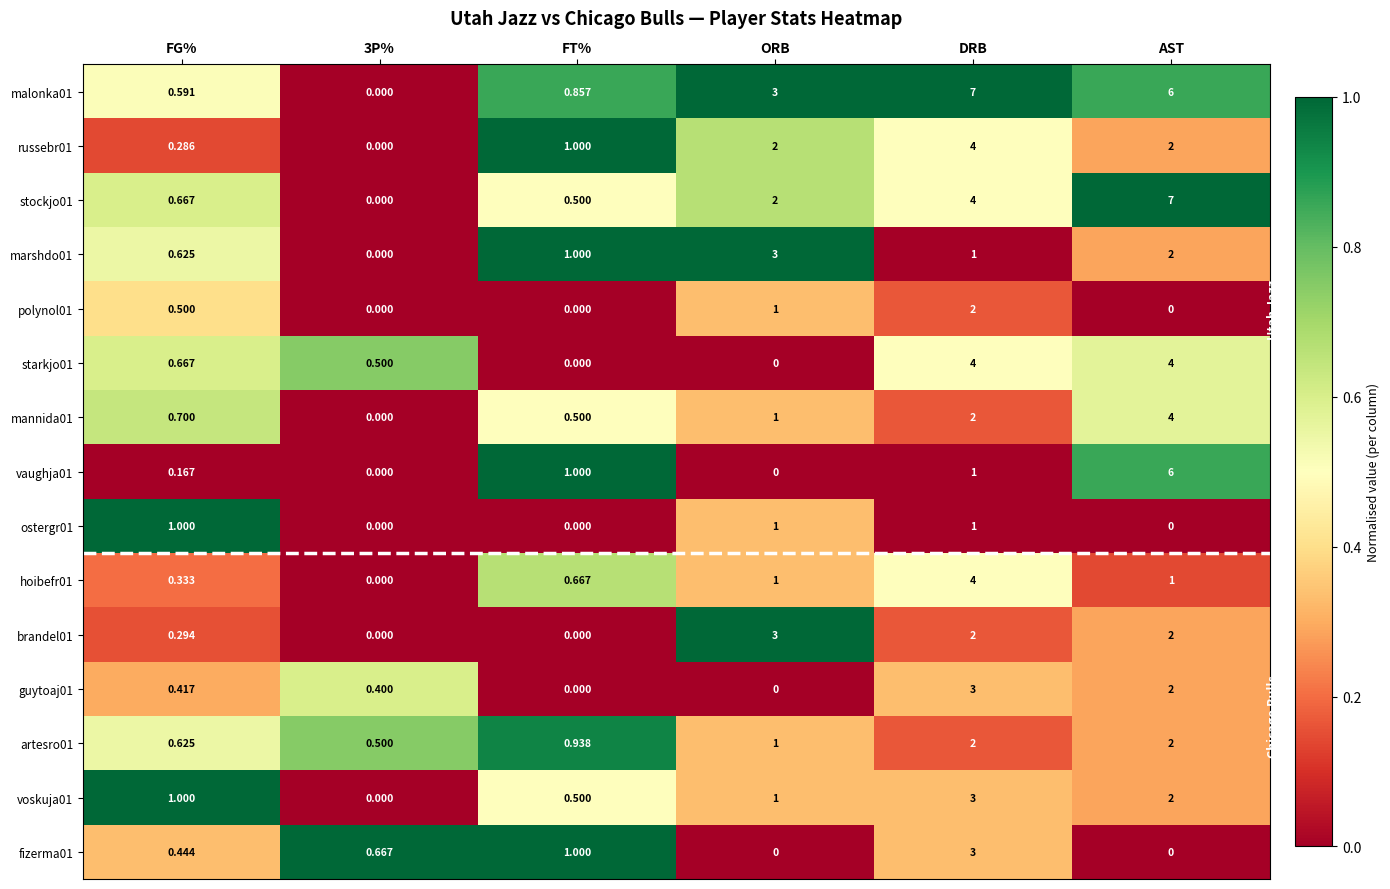

At which label is mannida01 closest to 2?

DRB